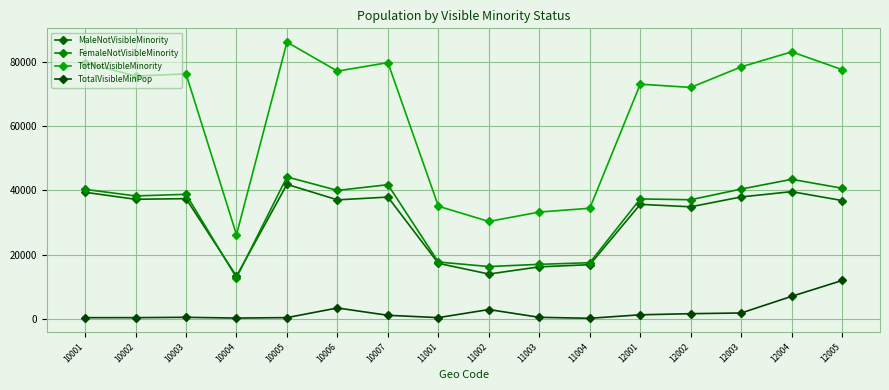

How many lines are shown in the chart?

4